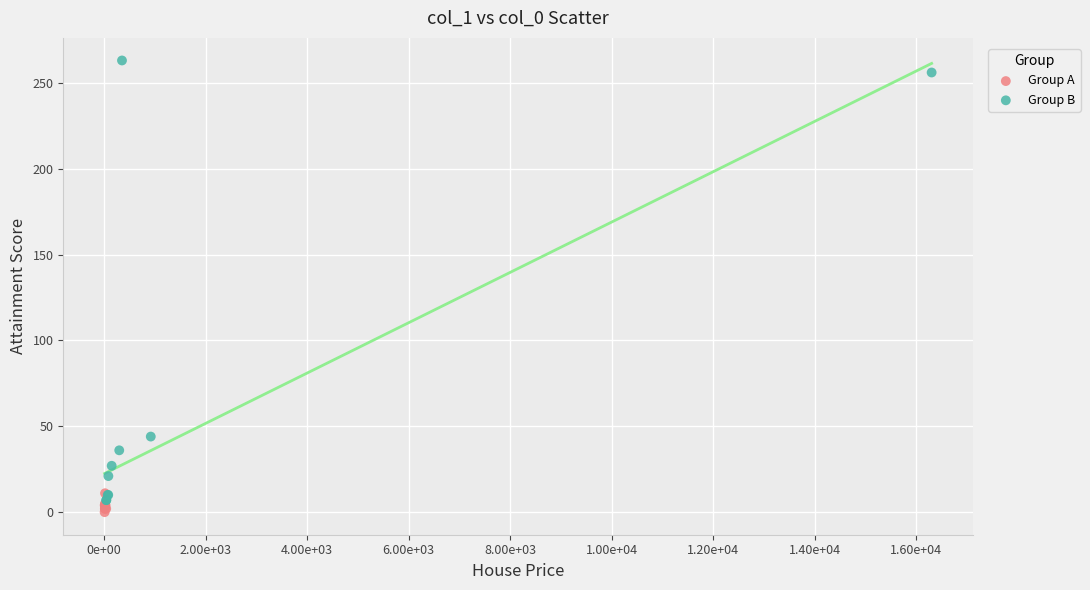

Which series contains the highest Y value?

Group B